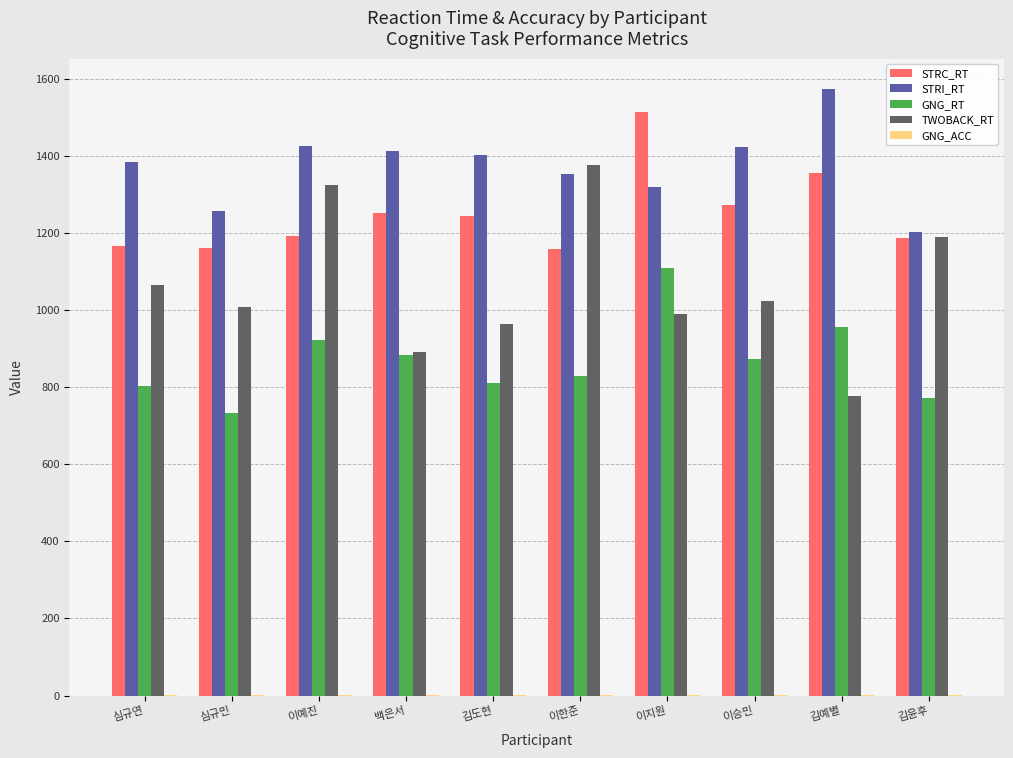

Which series has the largest total across all categories?

STRI_RT